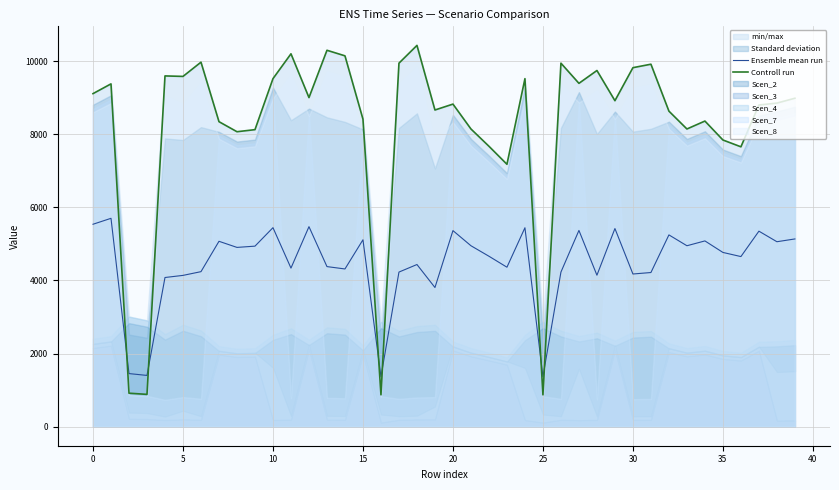

Reading left to right, what are all the values shown in this chart?

Ensemble mean run: 5537.3	5699.6	1452.1	1401.5	4080.5	4138.3	4240.5	5070.9	4903.9	4938.3	5443.7	4337.7	5471.4	4378.8	4314.1	5112.7	1365.9	4228.8	4435.6	3806.7	5363.2	4949.5	4662.3	4362.2	5441.5	1365.9	4228.8	5368.2	4143.5	5419.8	4176.4	4216.7	5246.1	4949.5	5081.3	4766.4	4653.0	5348.1	5059.3	5135.3
Controll run: 9110.7	9377.8	915.3	883.4	9595.2	9581.9	9971.5	8343.4	8068.6	8125.2	9520.5	10200.2	9002.2	10296.8	10144.6	8412.0	870.9	9944.1	10430.2	8662.9	8824.3	8143.6	7671.0	7178.0	9520.5	870.9	9944.1	9392.2	9743.3	8917.4	9820.7	9915.5	8631.5	8143.6	8360.5	7842.4	7655.7	8799.4	8851.8	8984.8